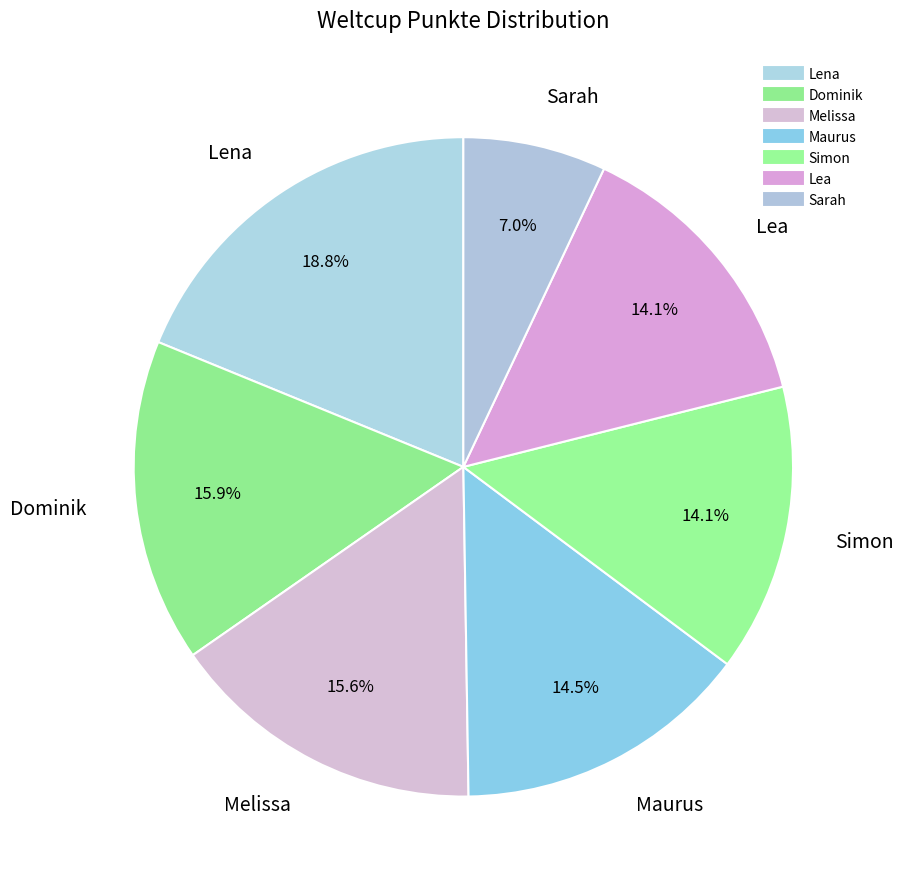

To the nearest percent, what percentage of the pie is Lea?

14%